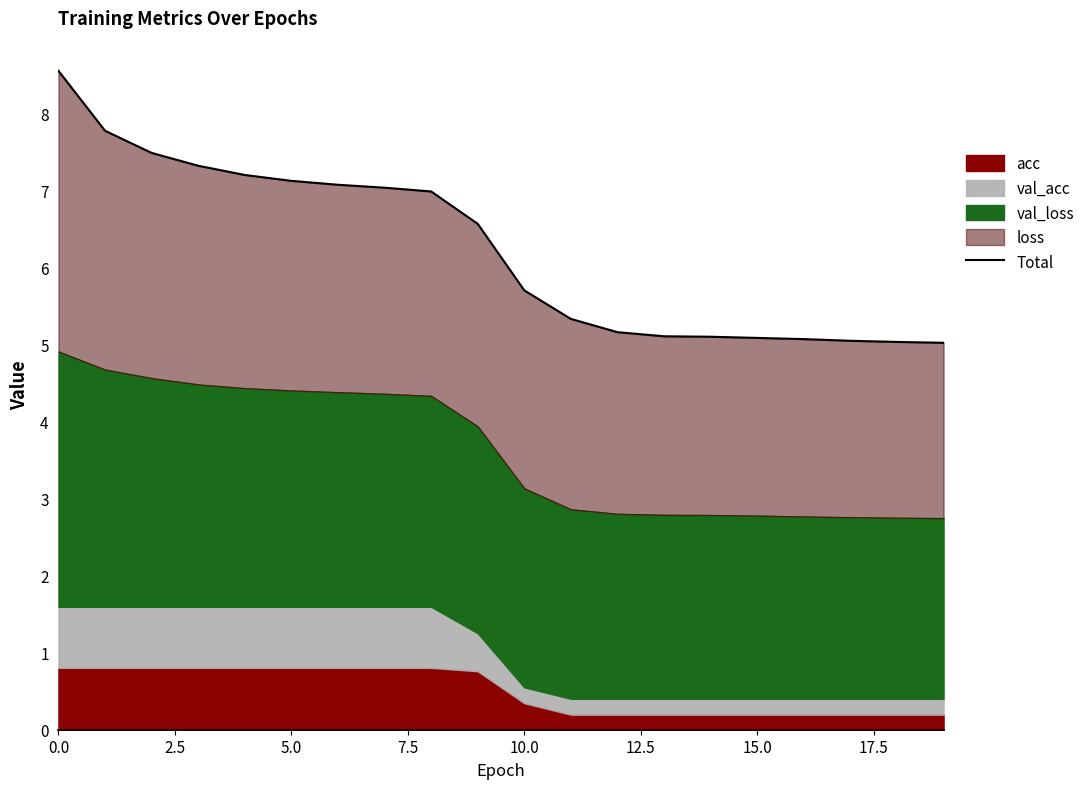

What is the label of the 1st point from the right?

19